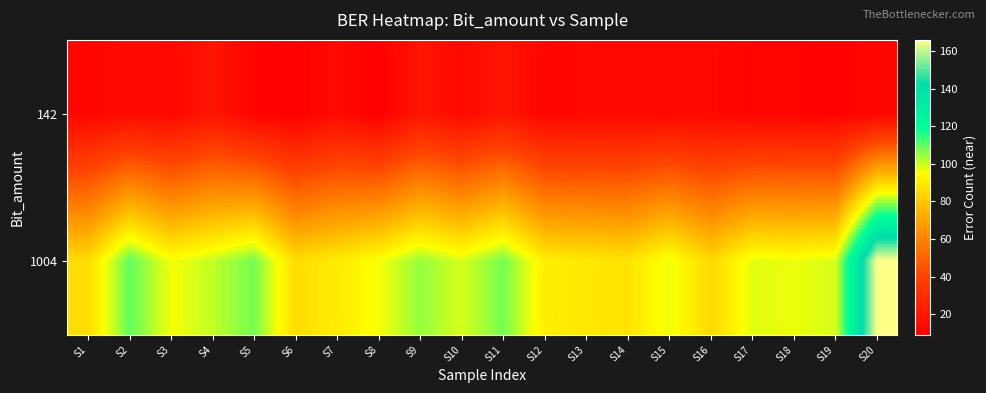

Between S13 and S20, which series saw the biggest shift?

1004